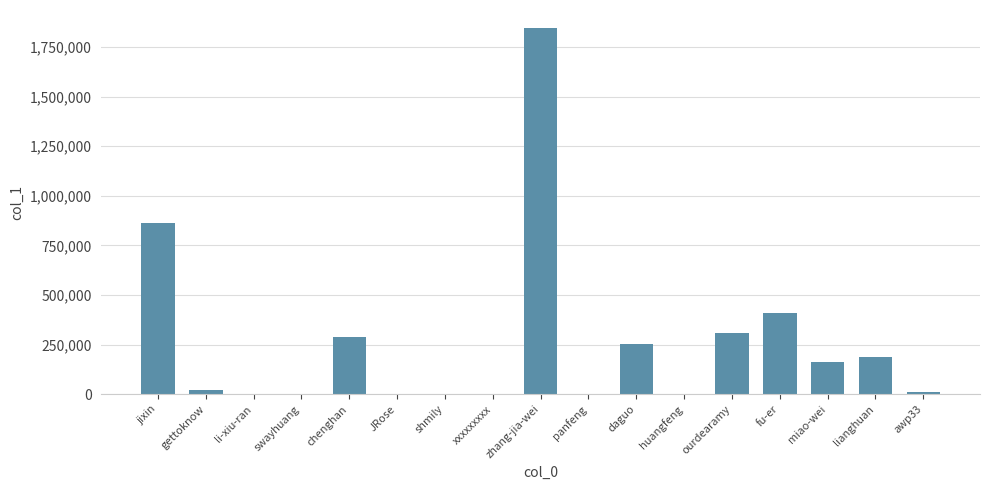

Are the bars horizontal?

No